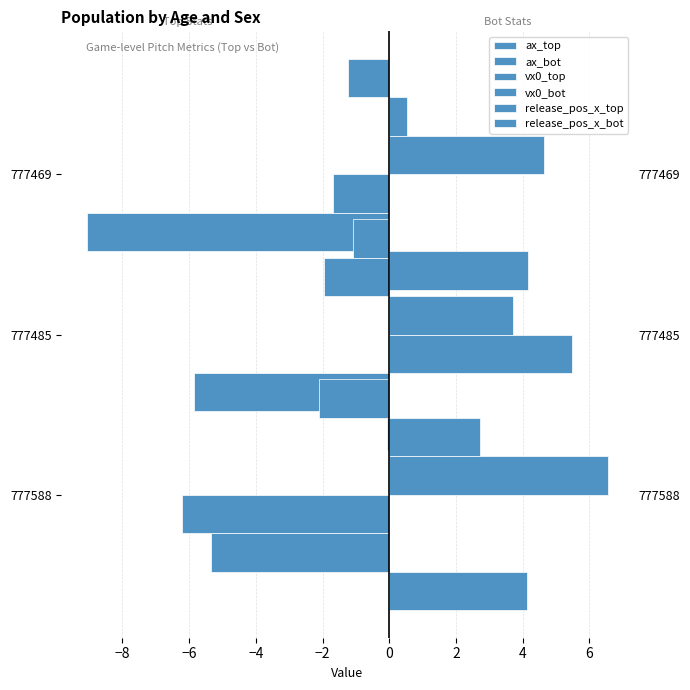

What is the difference between the second highest and minimum values in the release_pos_x_bot series?

0.9